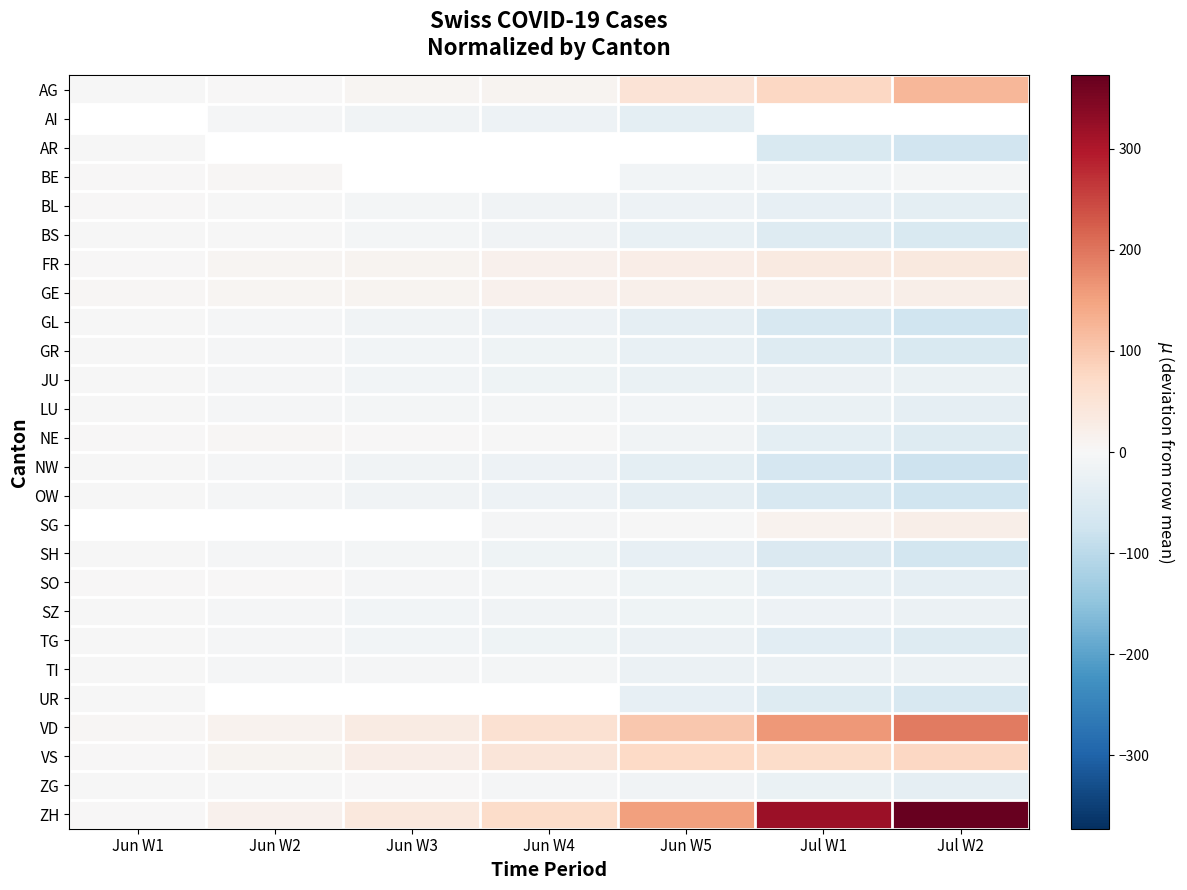

How many data points does each series have?

7